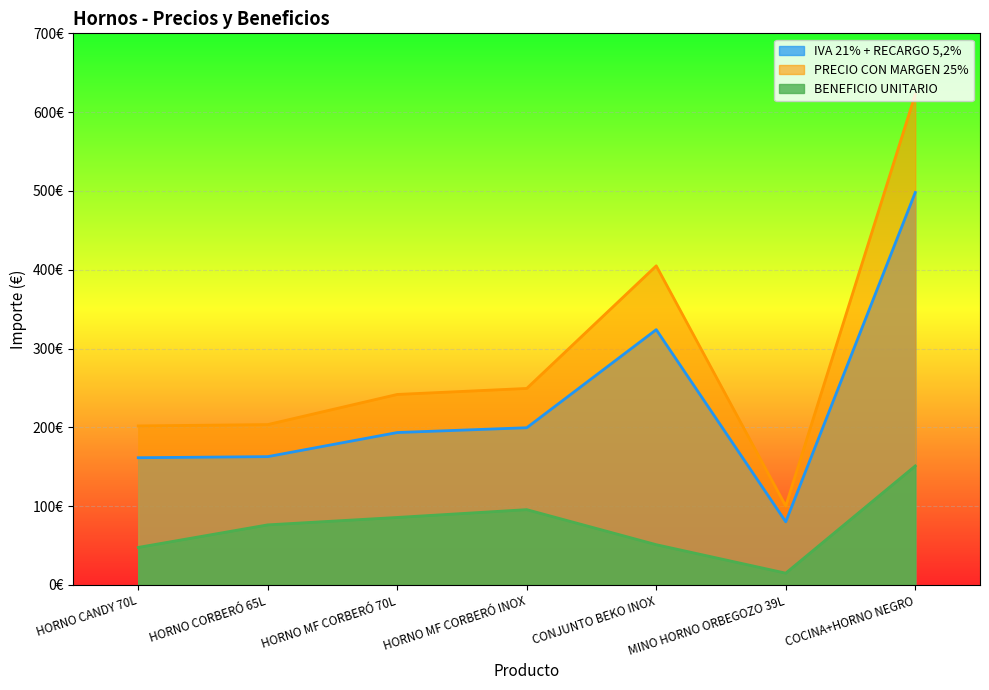

Which series has the largest total across all categories?

PRECIO CON MARGEN 25%